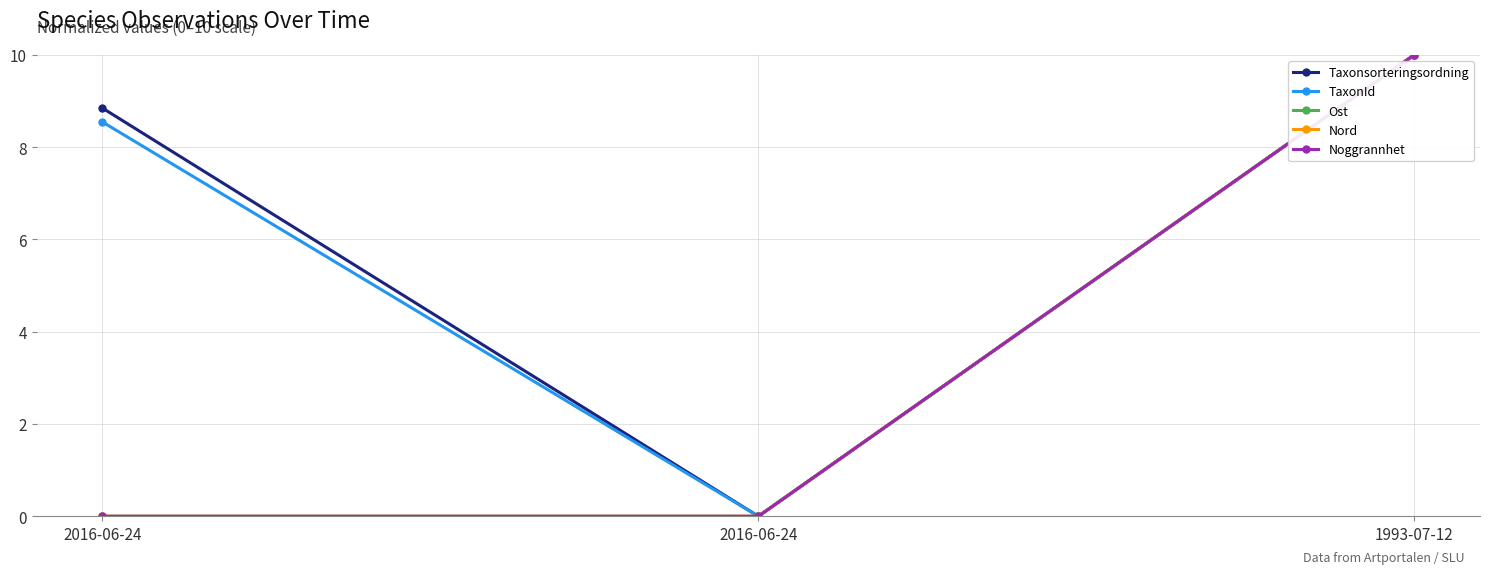

Does the chart have visible grid lines?

Yes